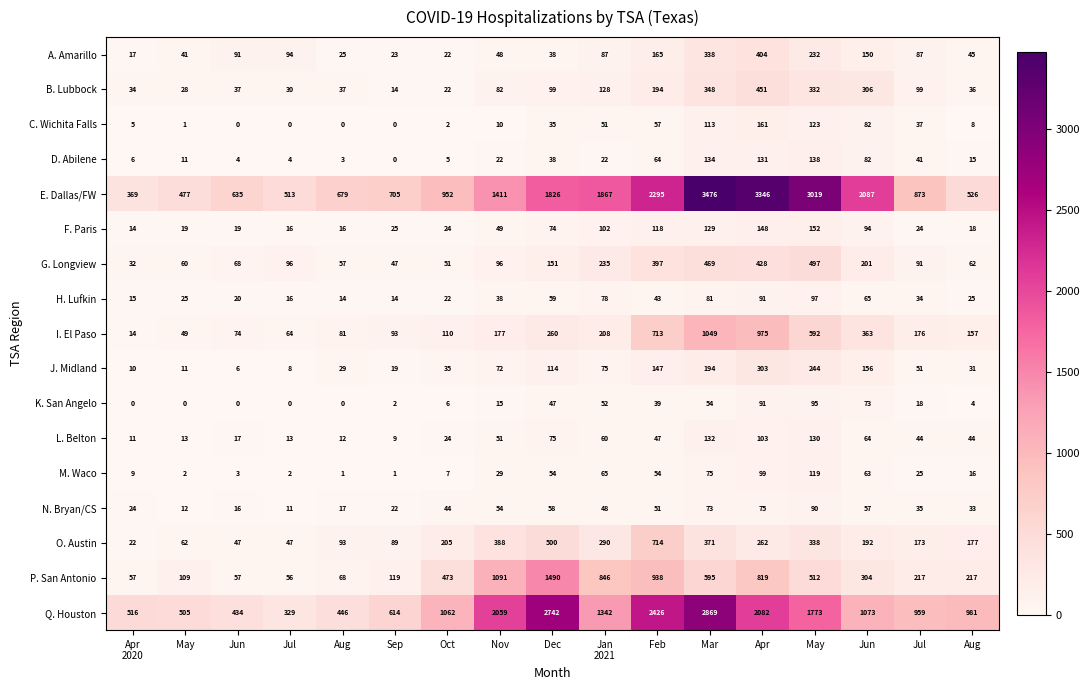

Count the number of categories in the chart.

17